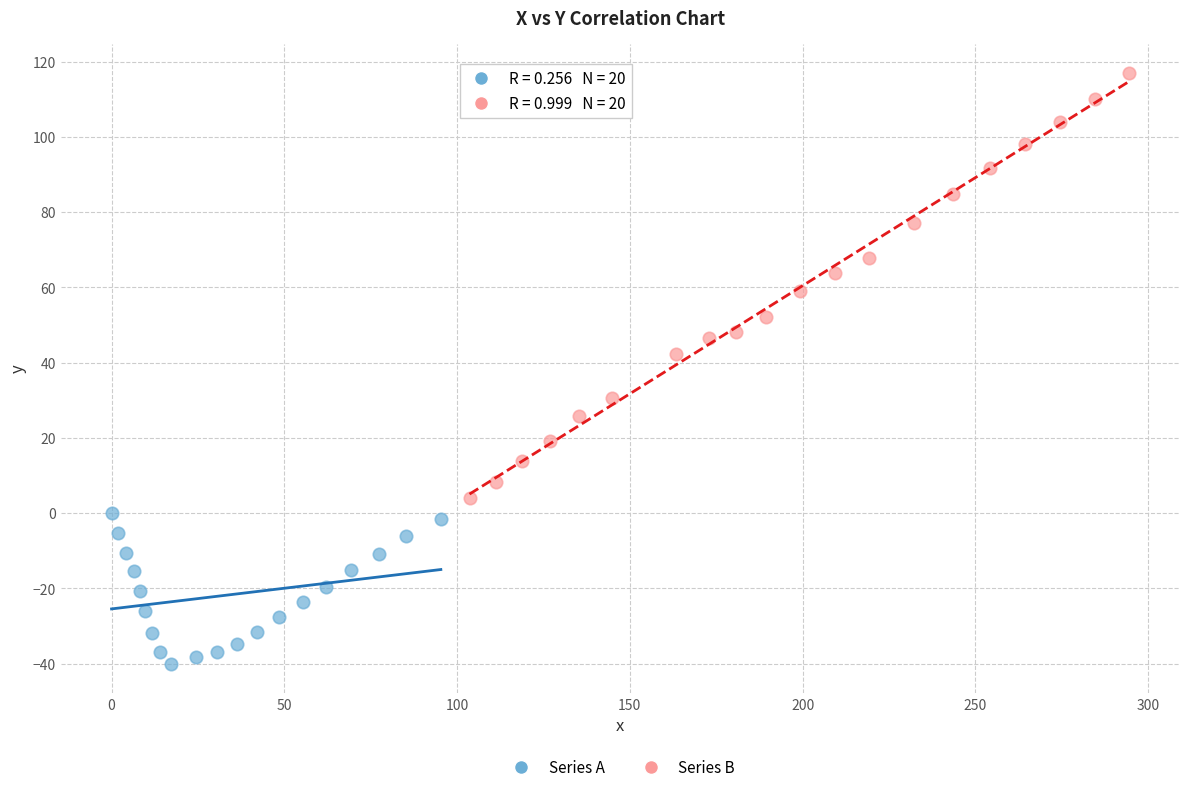

Which series contains the lowest Y value?

Series A